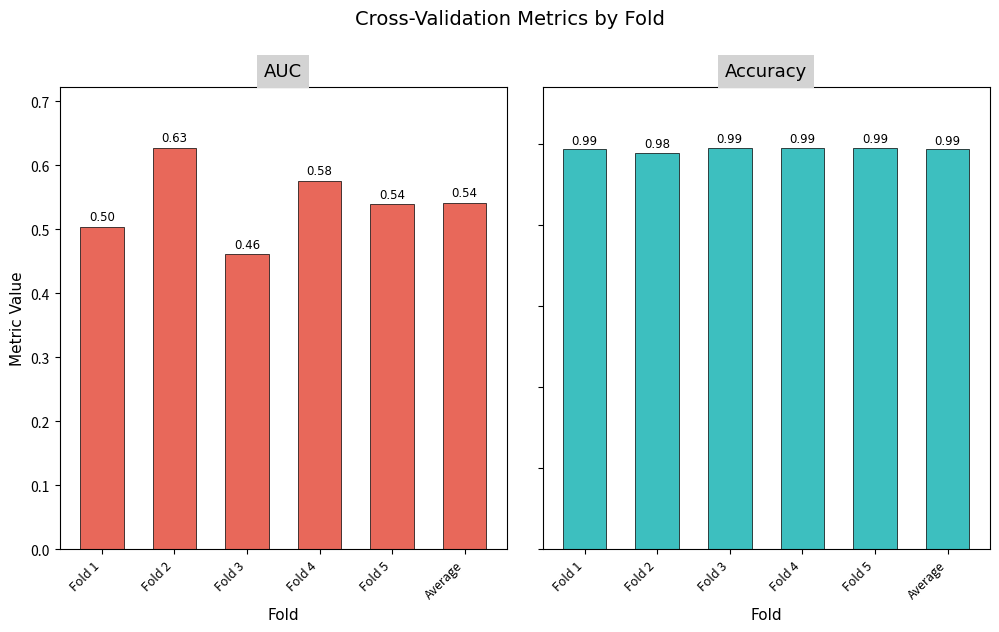

Which category has the highest value across all series?

Fold 3